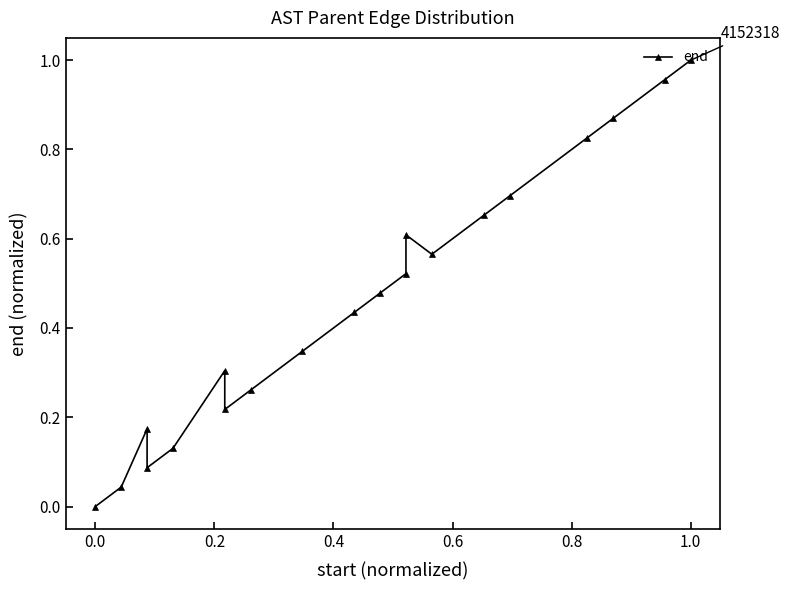

Count the number of values greater than 0.

19